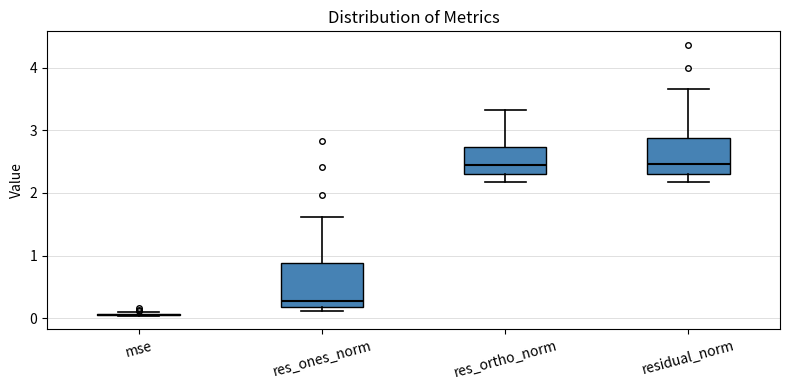

Reading left to right, transcribe this box plot: for each box, give where its median line is, the range the box spans, and where its two whiskers end, as read against the y-axis. The values are not printed on the chart, so give them approximately, as read against the axis.

mse: box collapsed to a line at 0.0, whiskers 0.0 to 0.1
res_ones_norm: median 0.3, box 0.2 to 0.9, whiskers 0.1 to 1.6
res_ortho_norm: median 2.4, box 2.3 to 2.7, whiskers 2.2 to 3.3
residual_norm: median 2.5, box 2.3 to 2.9, whiskers 2.2 to 3.7